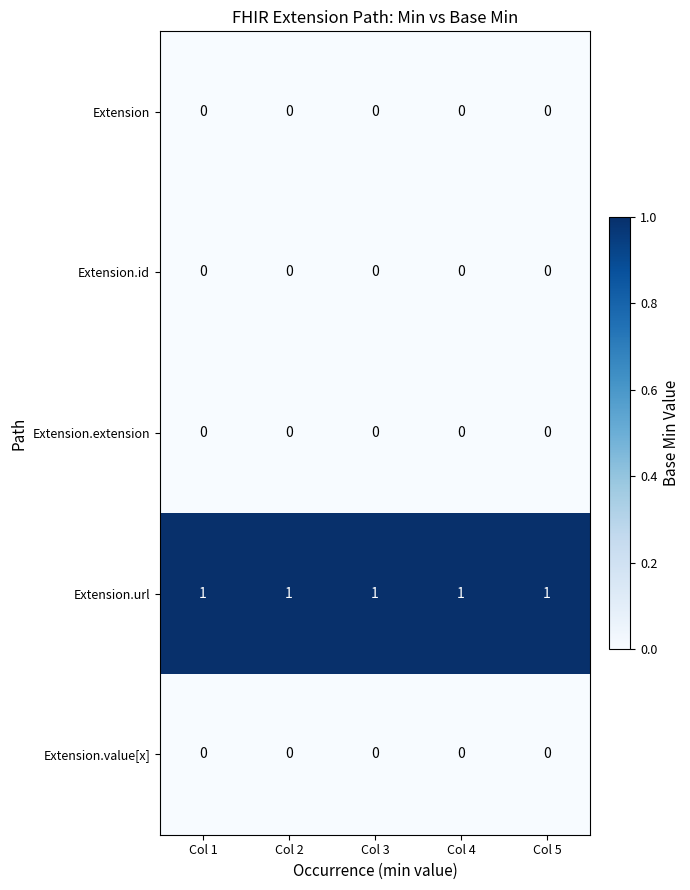

What is the total value across all series at Col 3?

1